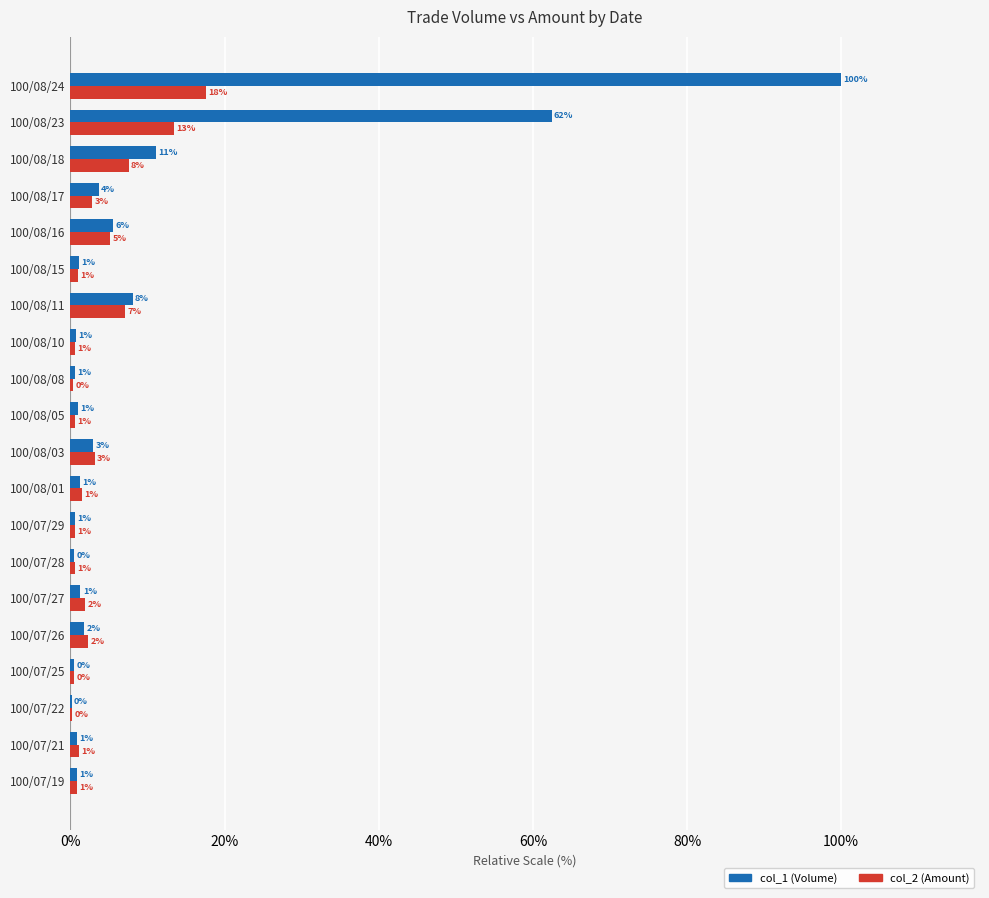

How many data points does each series have?

20